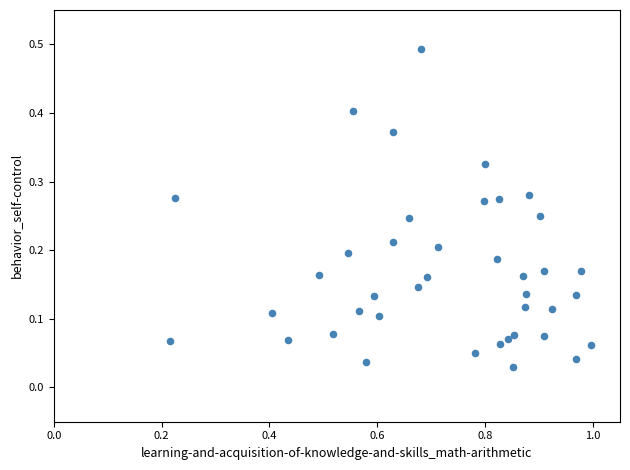

What is the range of X values (max minus min)?

0.8